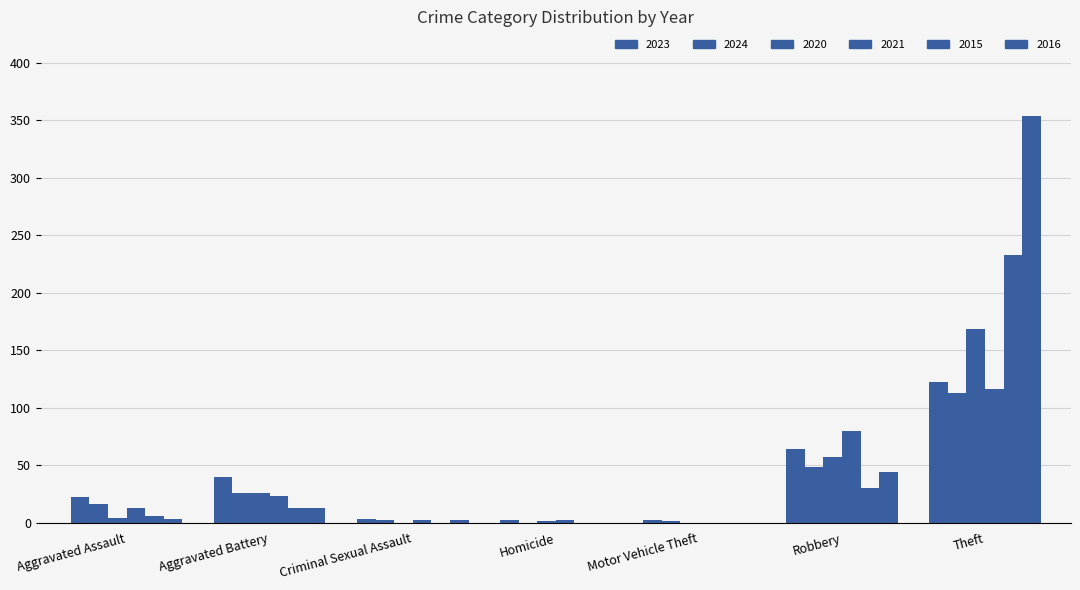

True or false: 2023 has a value of 64 at Robbery.

True